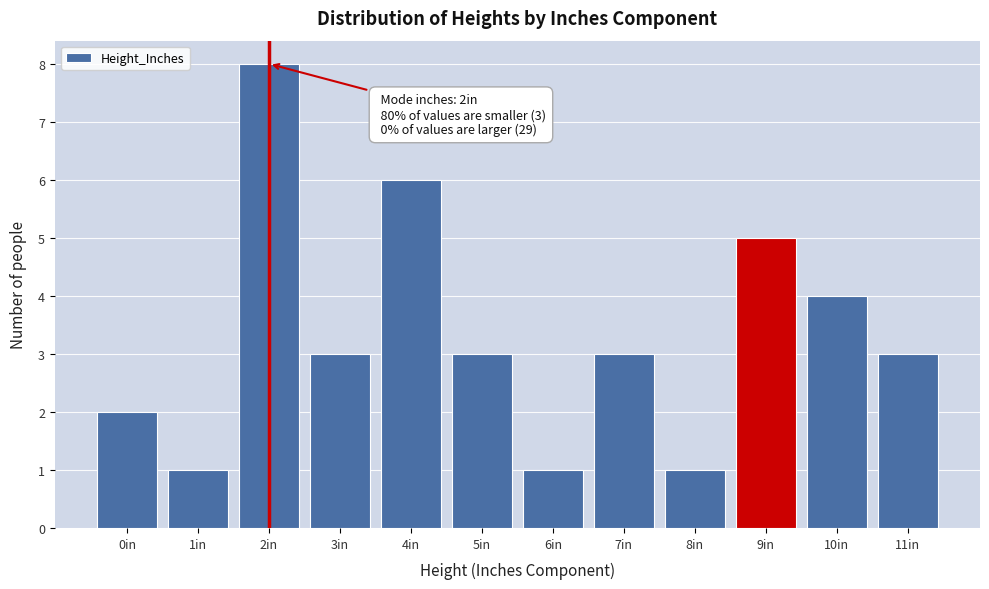

Which range on the x-axis has the tallest bar?

1.5 to 2.5